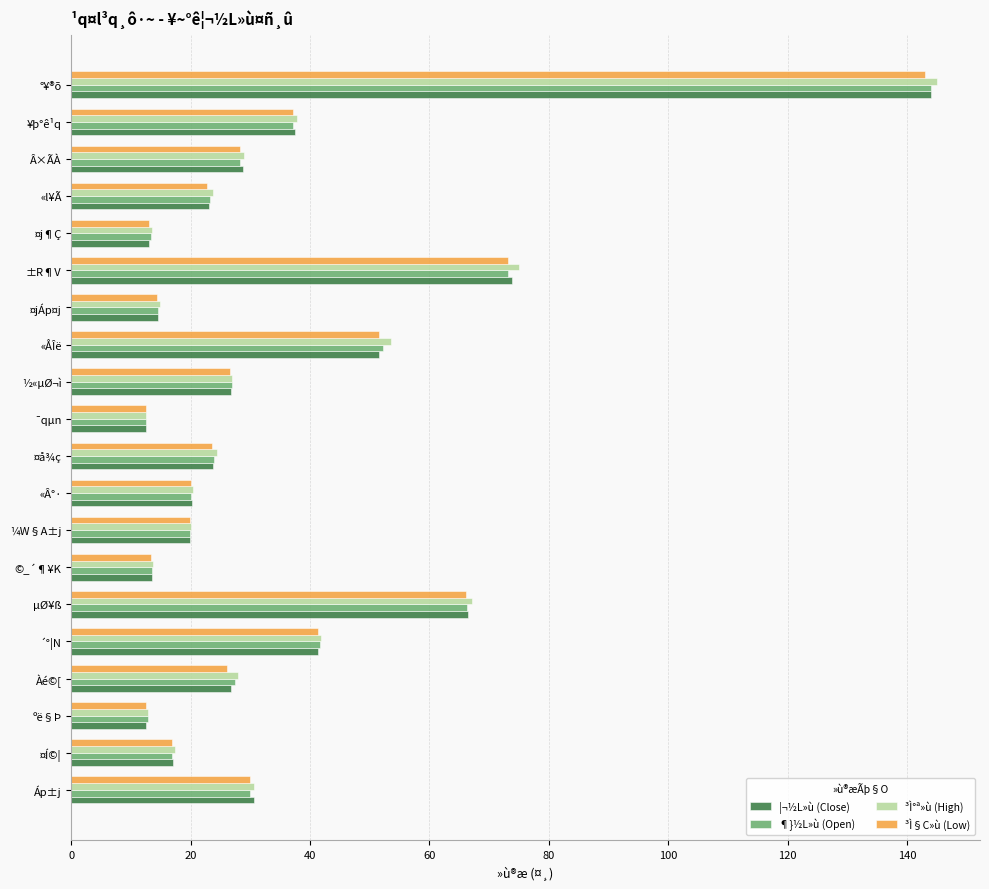

What is the sum of all ³Ì§C»ù (Low) values?

692.1